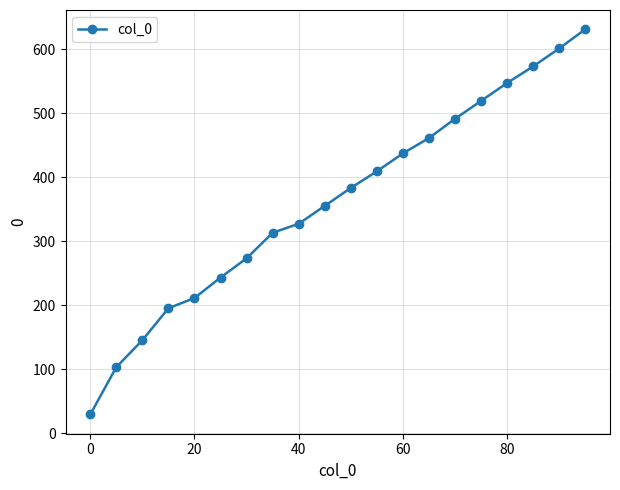

What is the average value?

362